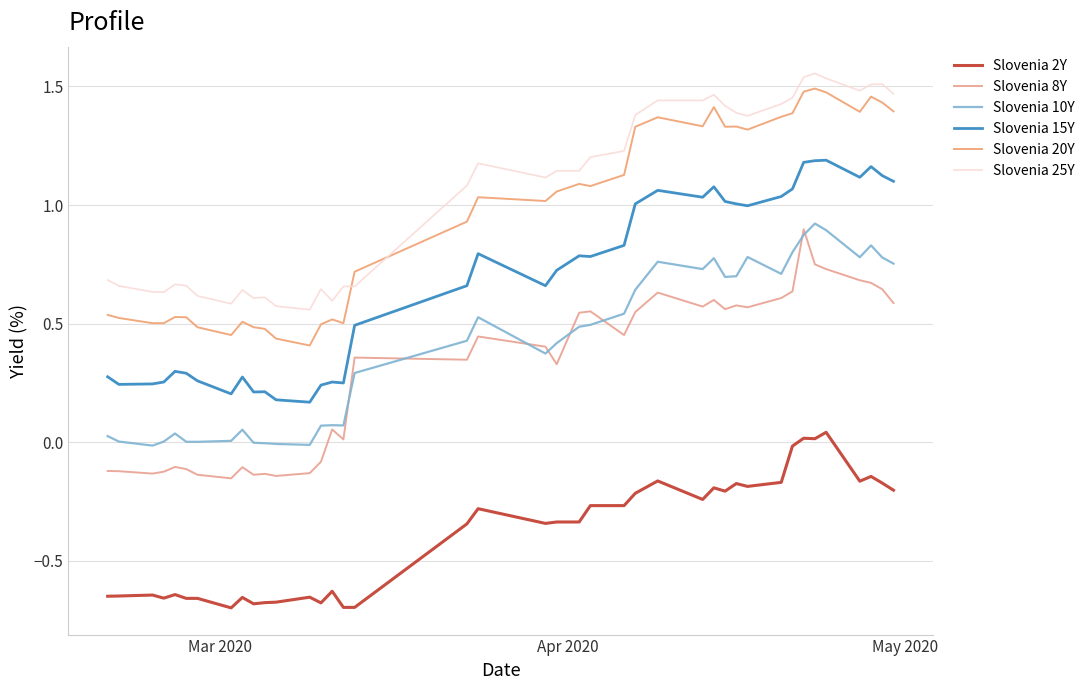

List the series in order of their peak value, highest first.

Slovenia 25Y, Slovenia 20Y, Slovenia 15Y, Slovenia 10Y, Slovenia 8Y, Slovenia 2Y